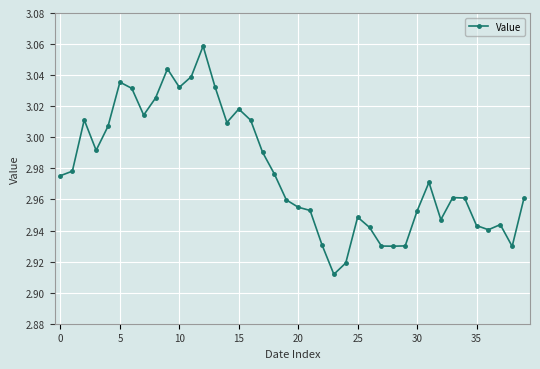

True or false: there are more than 1 points higher than both neighbors.

True